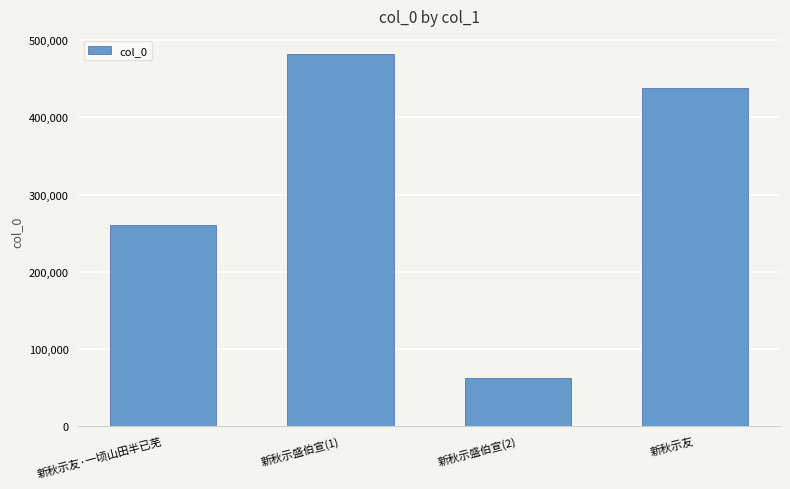

What is the value of the 4th bar from the left?

438002